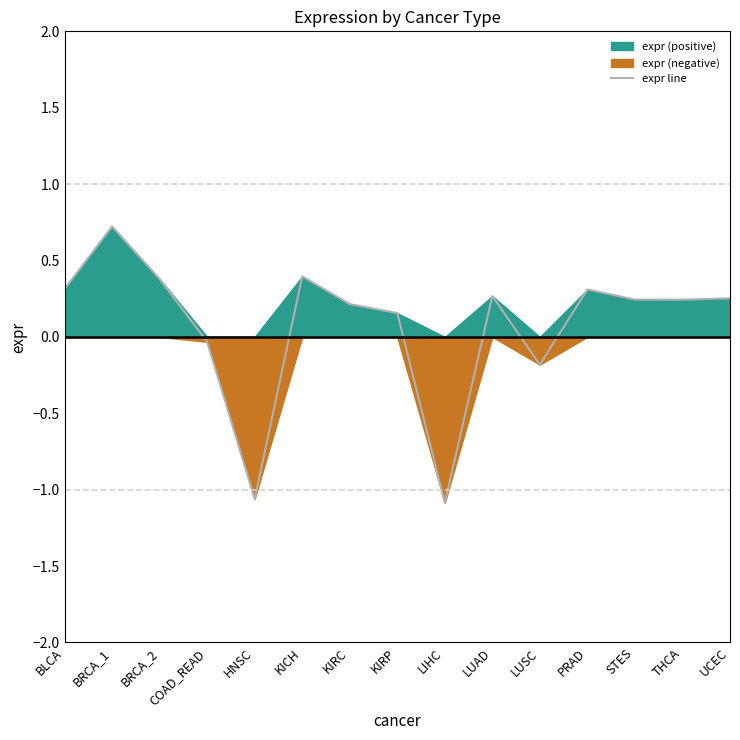

True or false: there are more than 0 points higher than both neighbors.

True